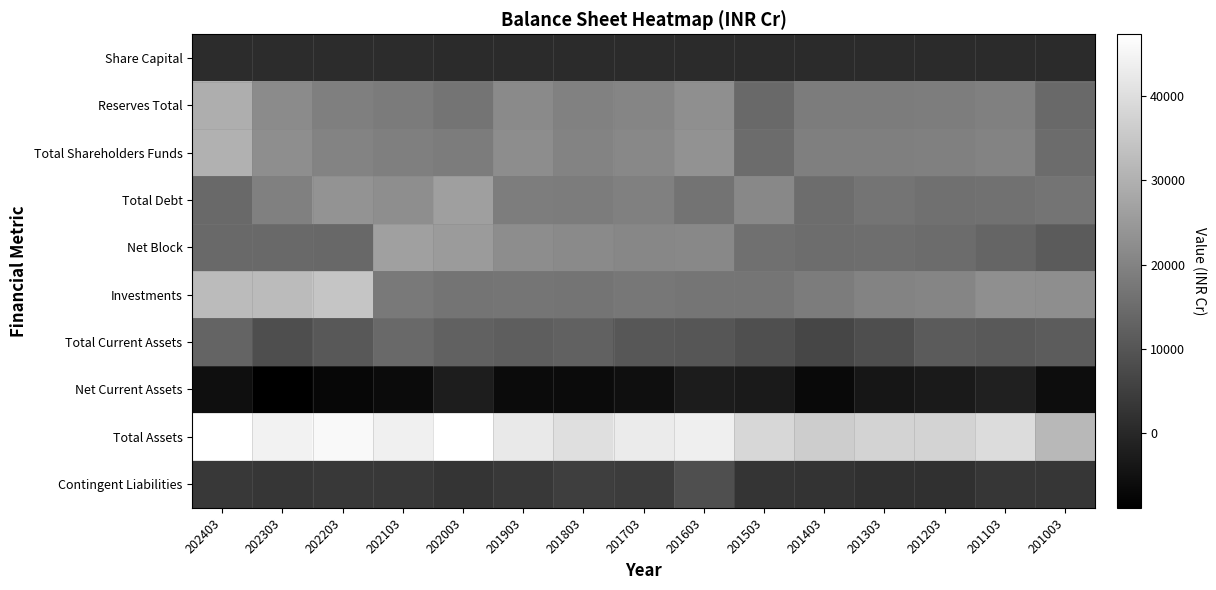

Which has a higher value, 201203 or 201303?

201303